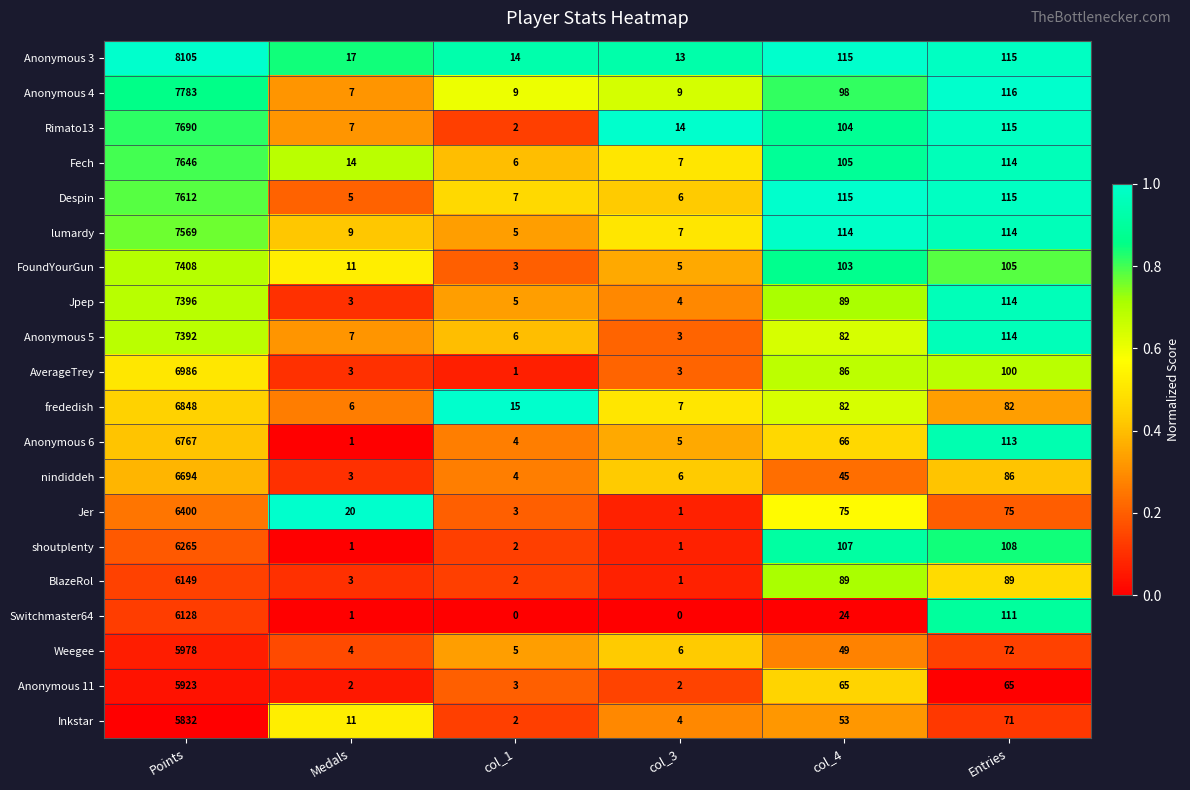

What is the spread (max minus min) of values at Entries?

51